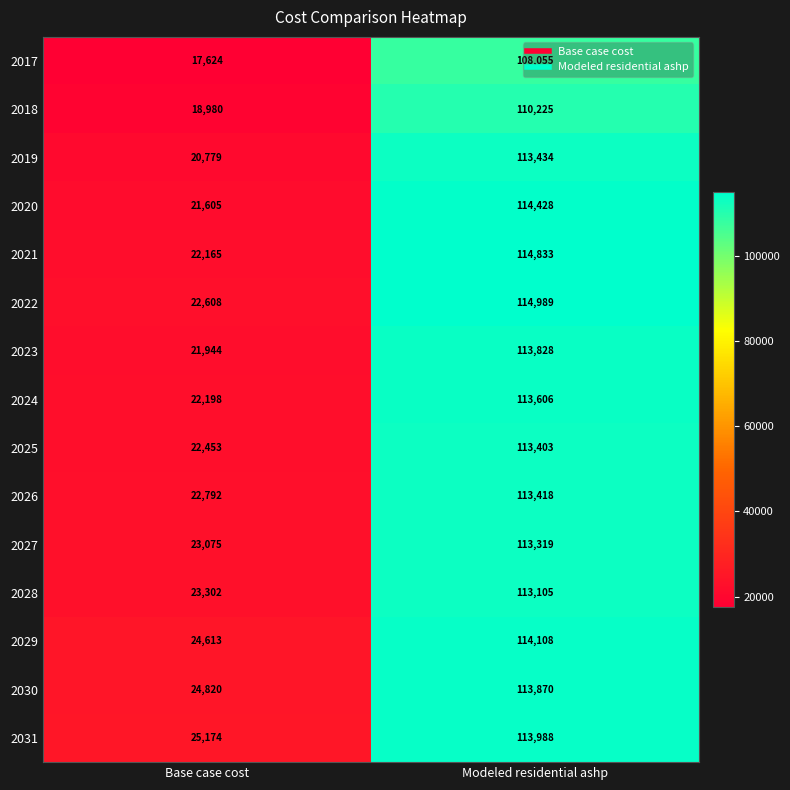

What is the difference between the maximum and minimum values in the 2030 series?

89050